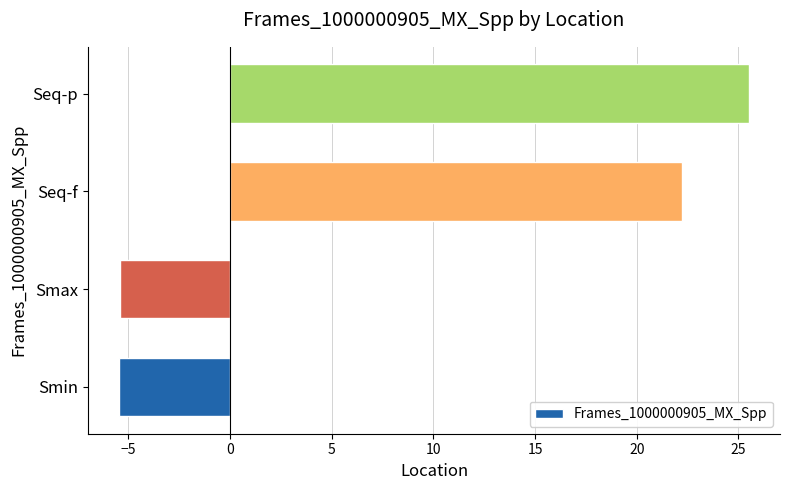

The value at Smax is -3.7. True or false?

False